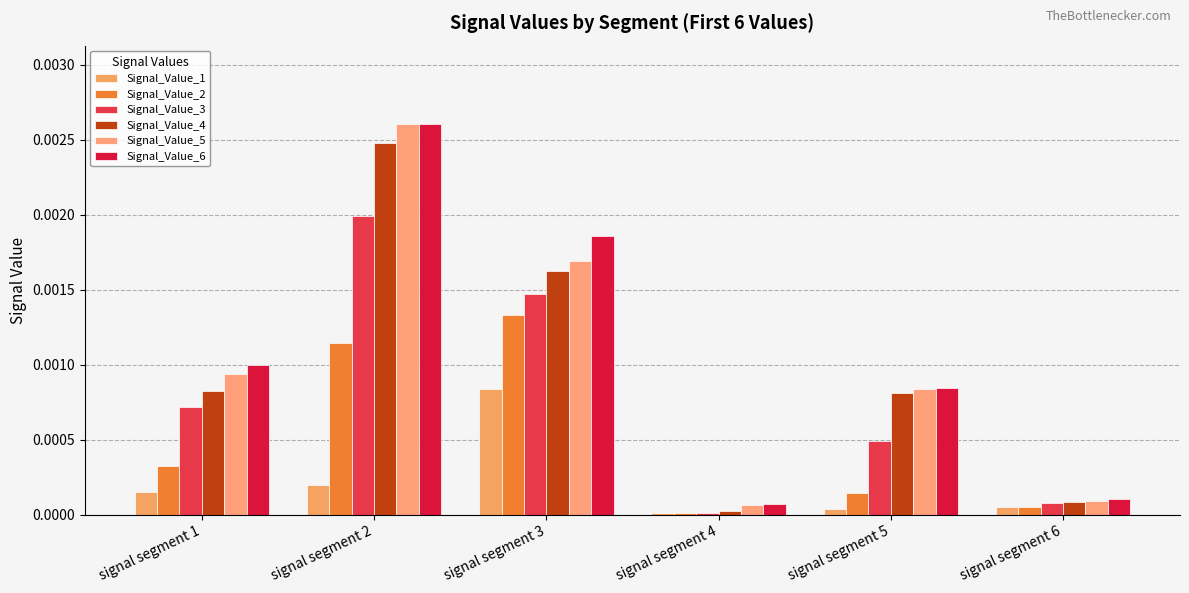

Are the bars grouped side by side (vs. stacked)?

Yes